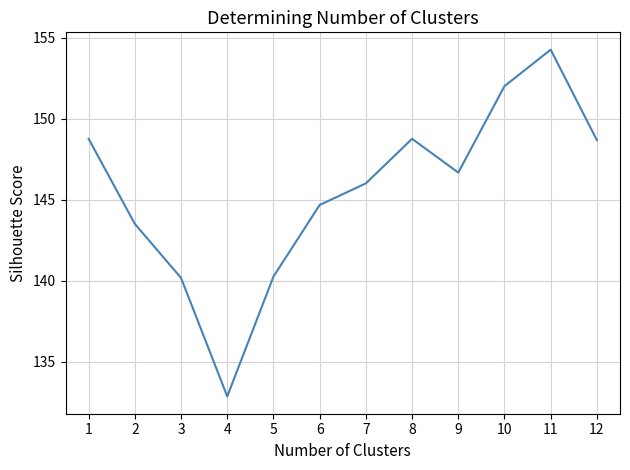

What is the smallest value displayed?

132.9